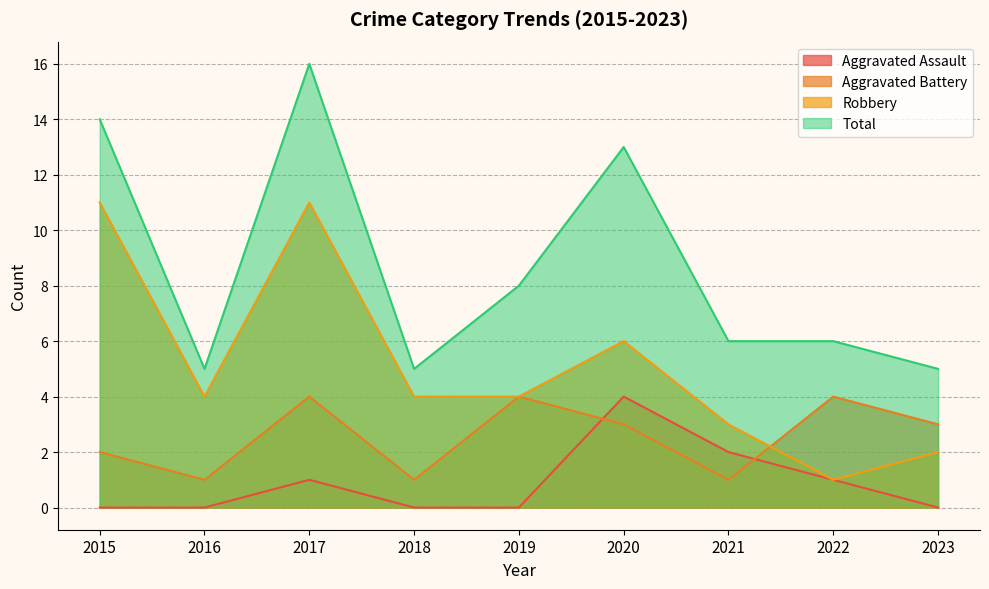

What is the total value across all series at 2015?

27